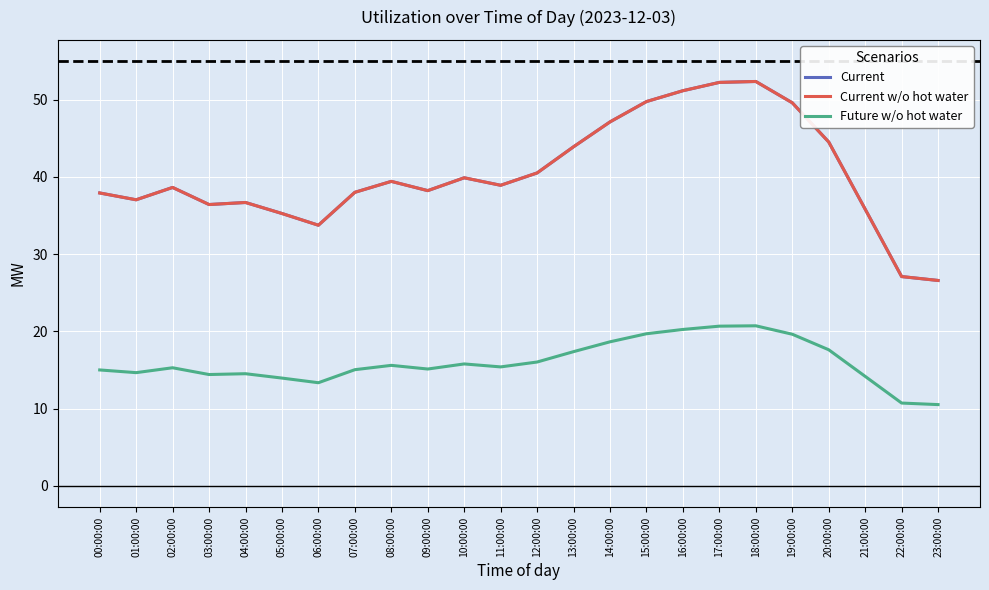

Is this an area chart (filled region under the line)?

No